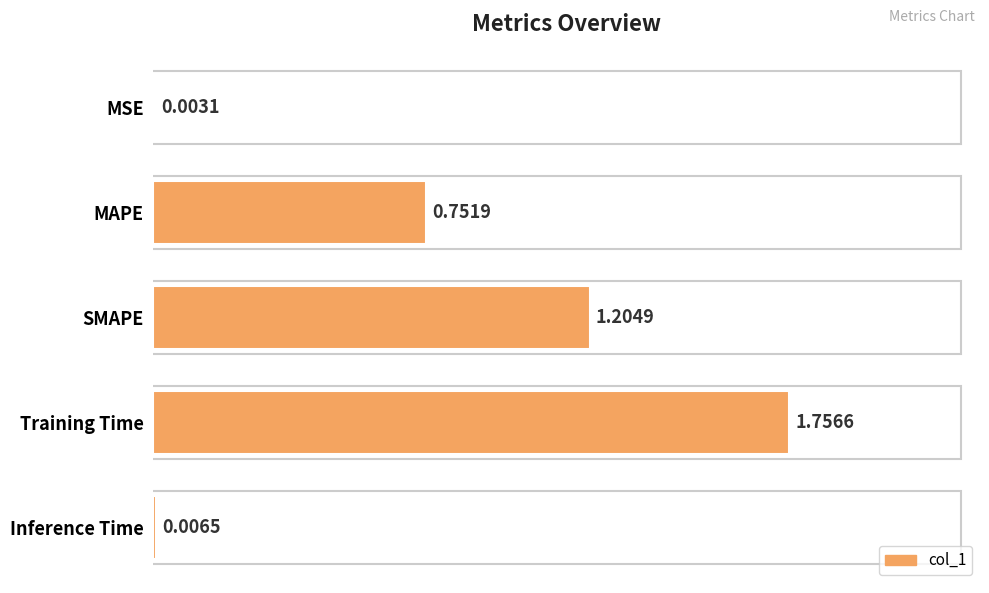

What is the sum of the values at Training Time and SMAPE?

3.0